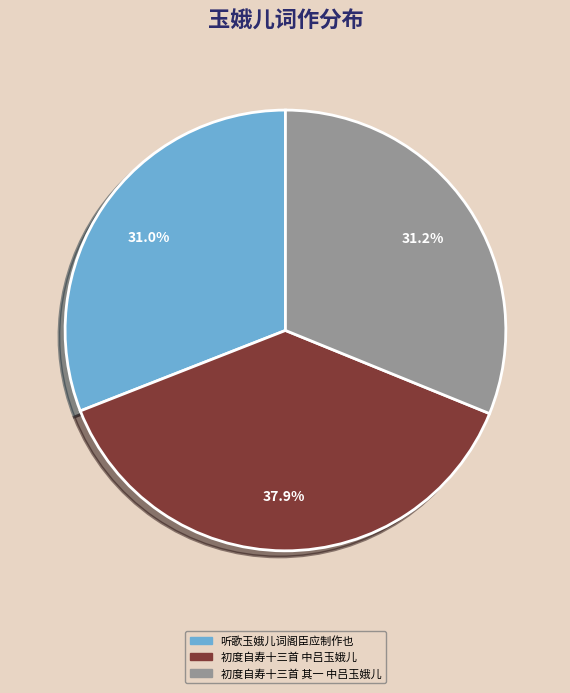

What is the ratio of the value at 初度自寿十三首 中吕玉娥儿 to the value at 初度自寿十三首 其一 中吕玉娥儿?

1.2